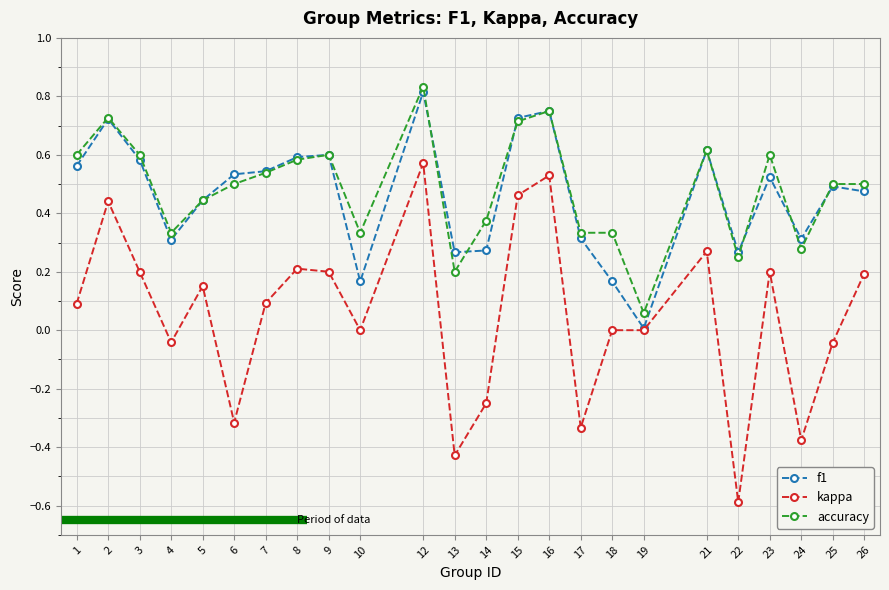

True or false: f1 has more than 0 points higher than both neighbors.

True